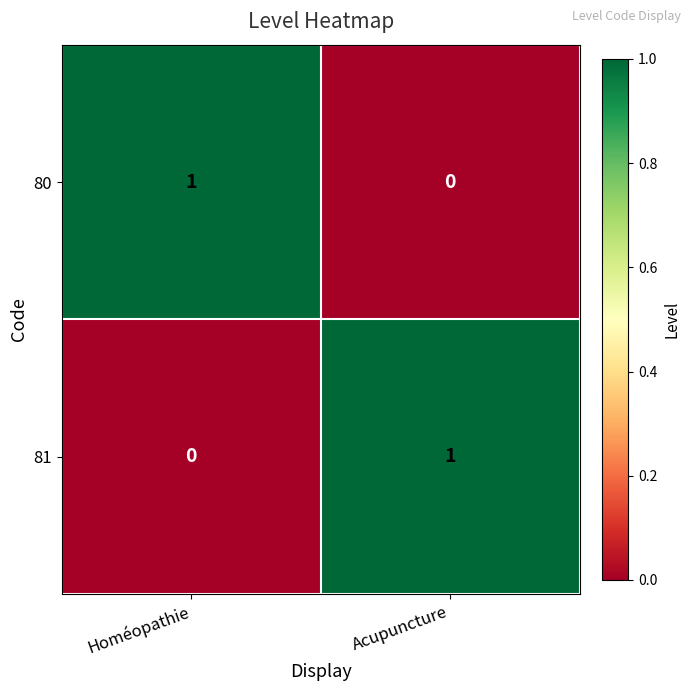

True or false: 81 has a value of 0 at Acupuncture.

False